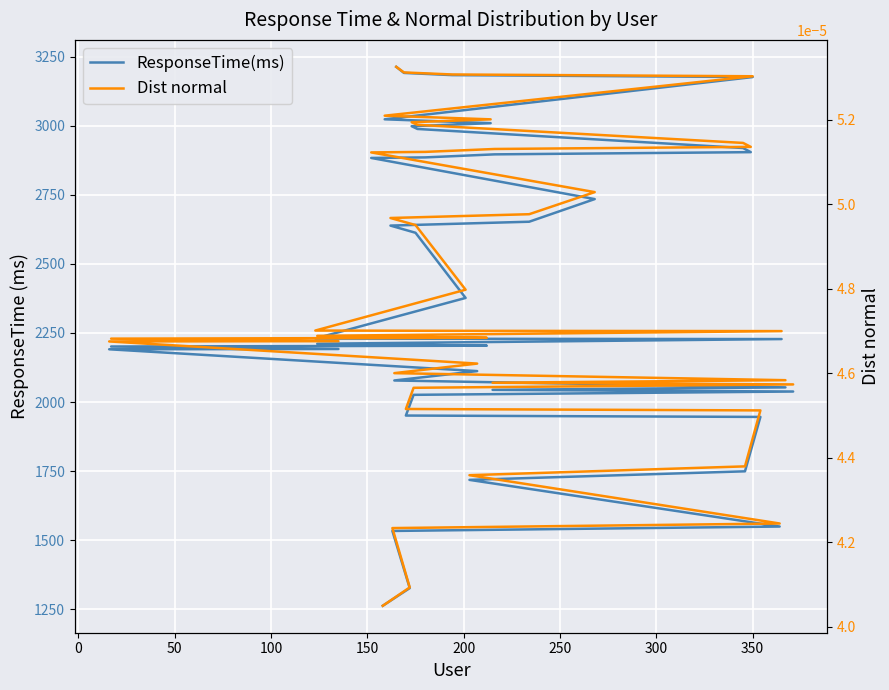

Which series has the widest spread of values?

ResponseTime(ms)